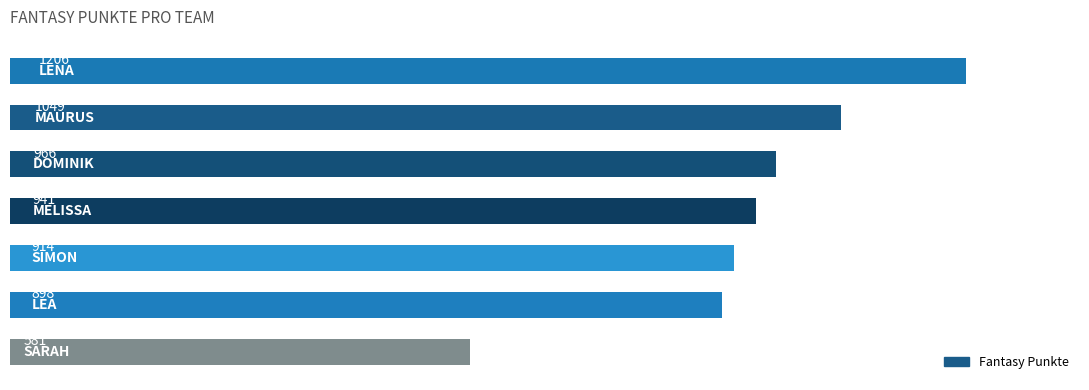

Reading top to bottom, extract all data points from this chart.

1206	1049	966	941	914	898	581